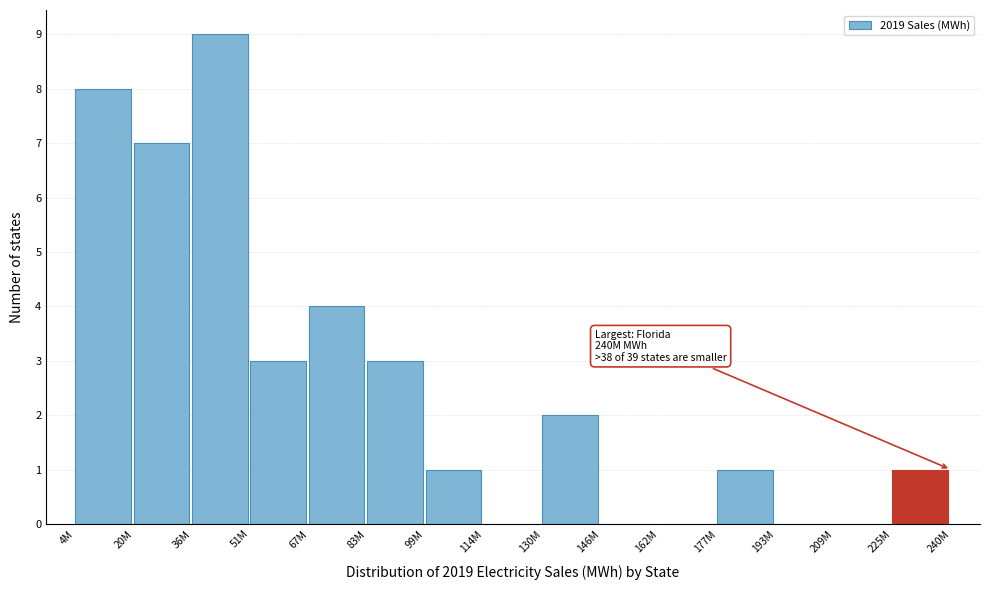

Reading left to right, extract all data points from this chart.

4M=8	20M=7	36M=9	51M=3	67M=4	83M=3	99M=1	114M=0	130M=2	146M=0	162M=0	177M=1	193M=0	209M=0	225M=1